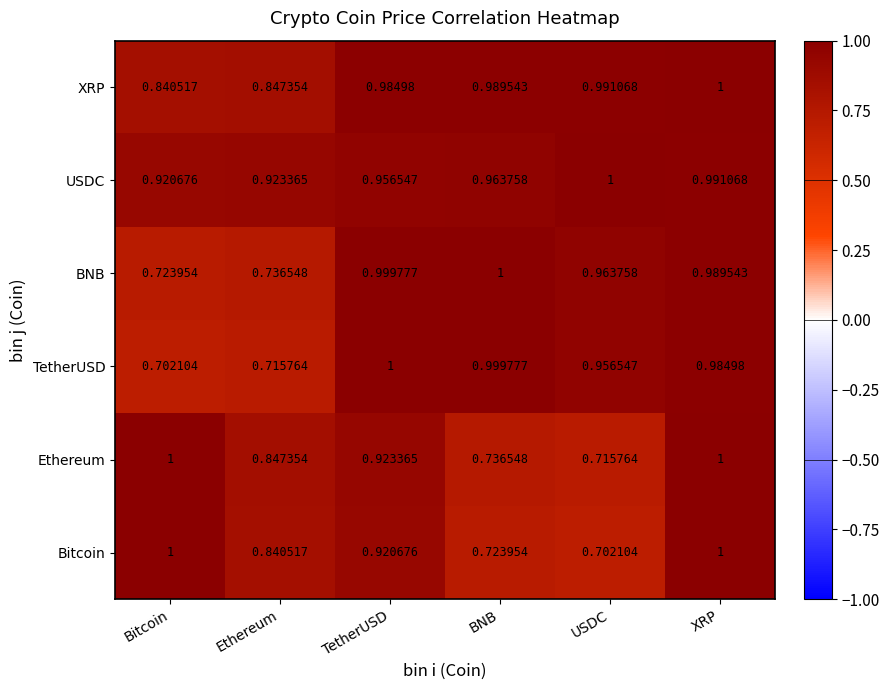

Which series changed the most between Bitcoin and BNB?

TetherUSD